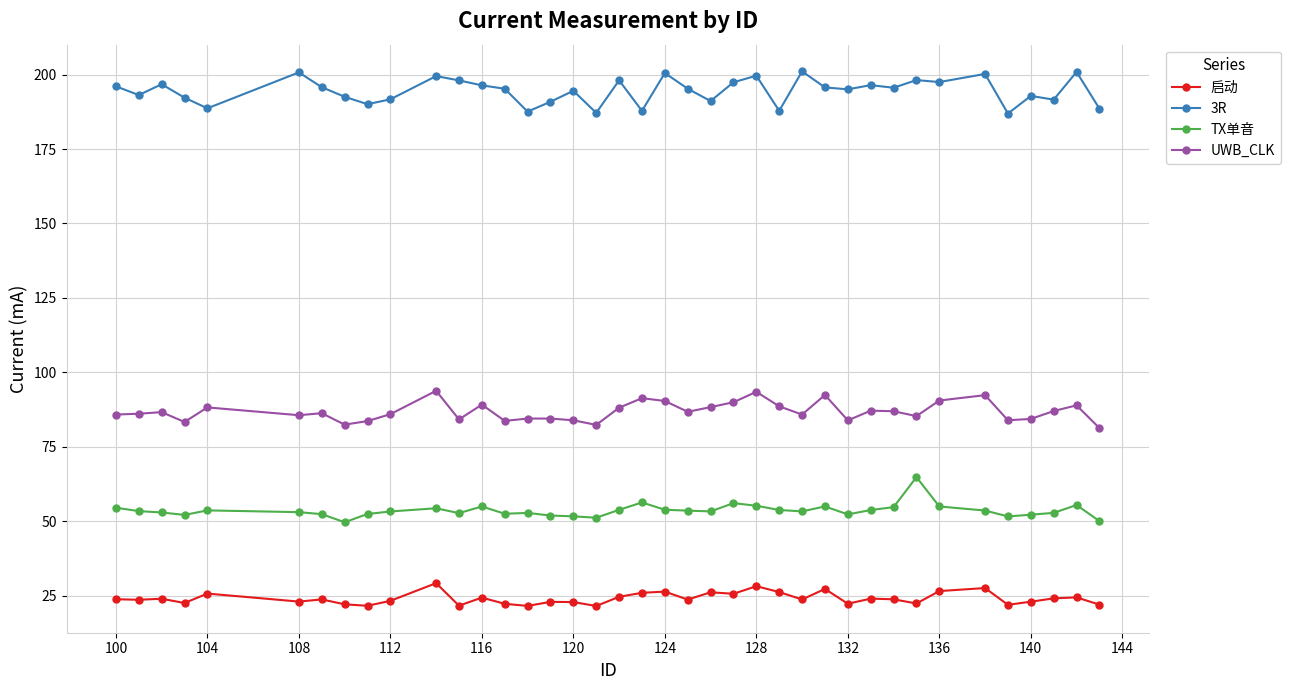

In 启动, how many points are higher than both neighbors (excluding endpoints)?

13